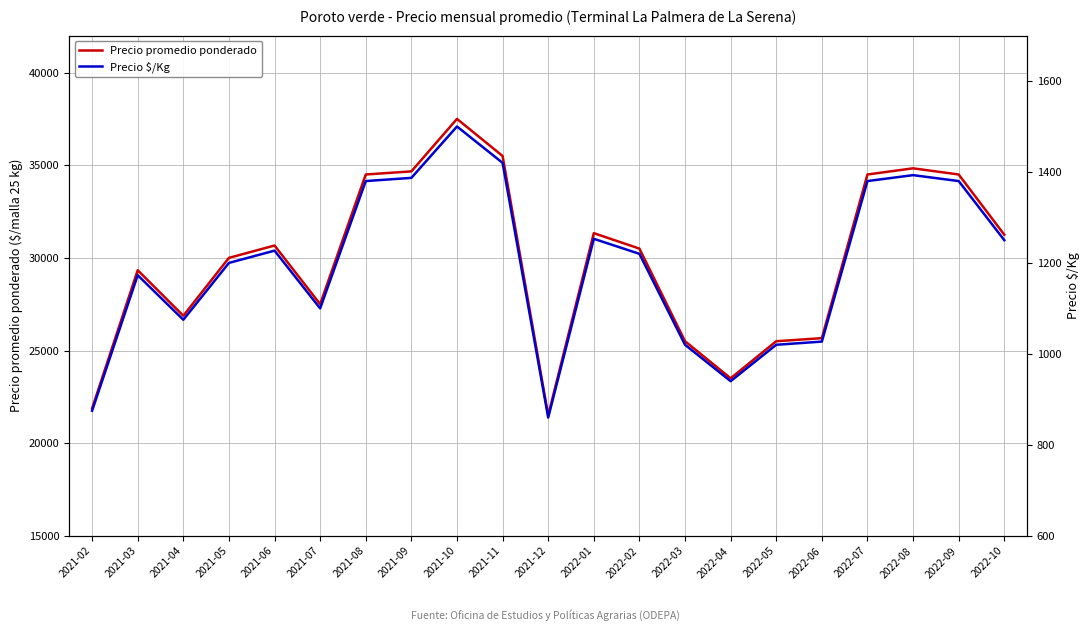

What is the label of the 20th point from the left?

2022-09